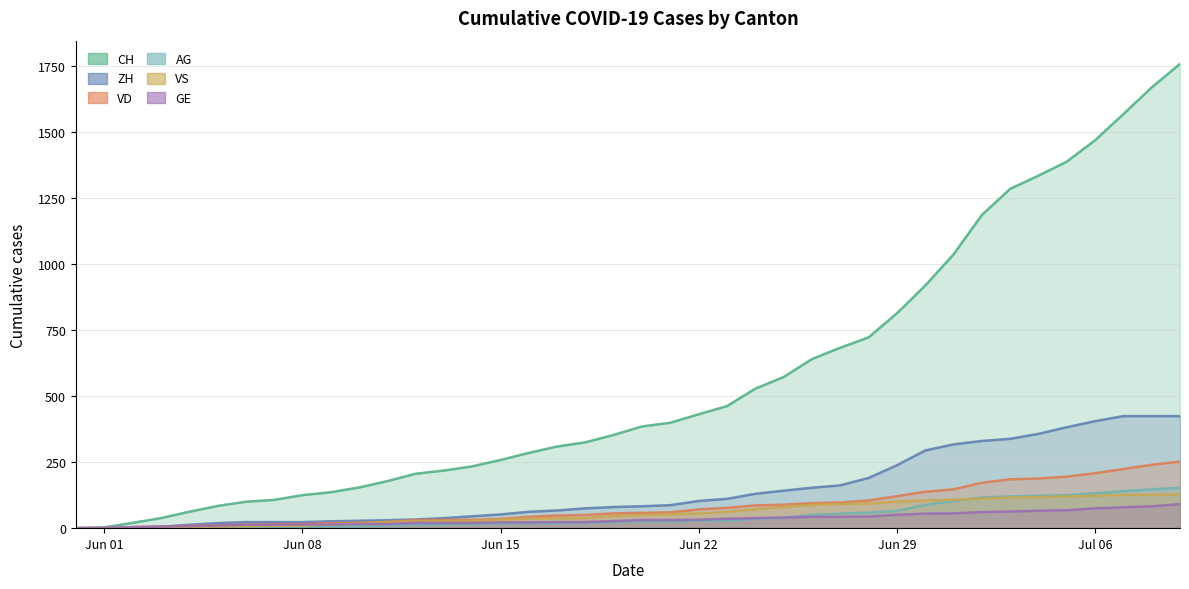

Where do VS and VD first cross each other?

2020-06-01 and 2020-06-02